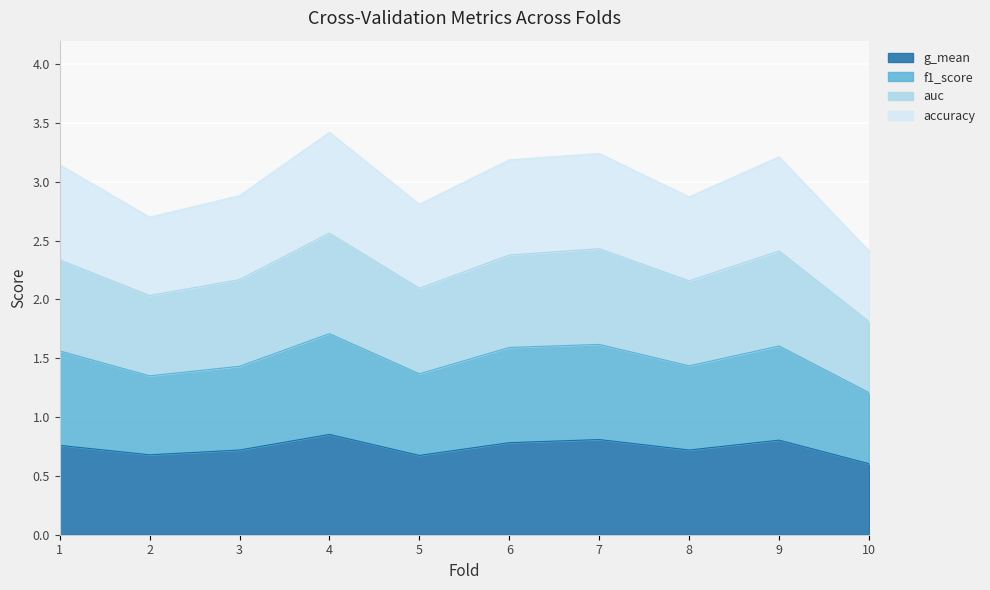

At which label does auc reach its peak?

4